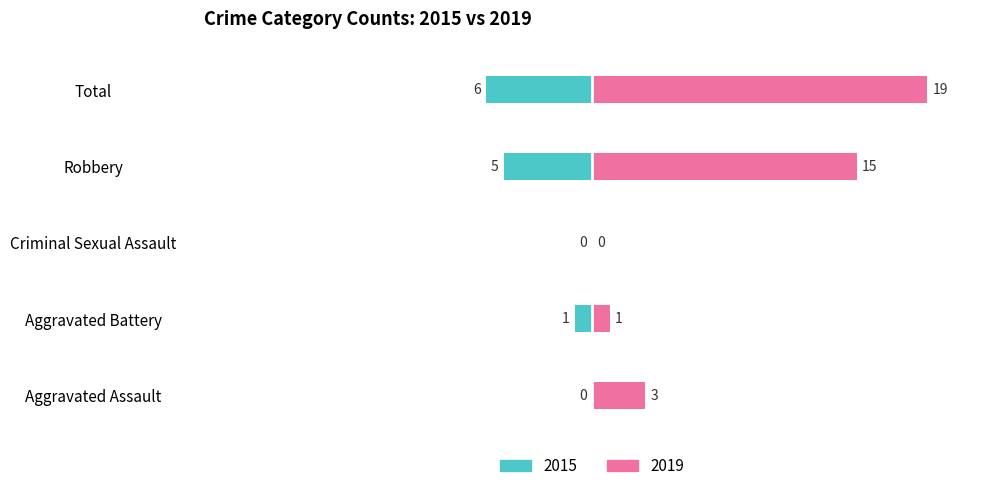

What position from the right is Robbery?

2